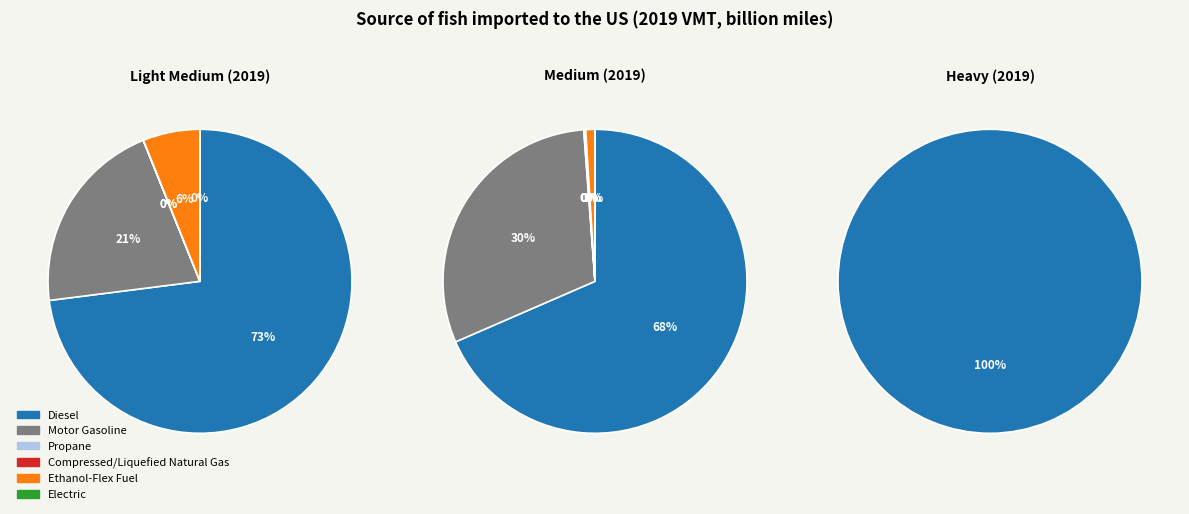

Is it true that 1 is 6% of the pie?

True